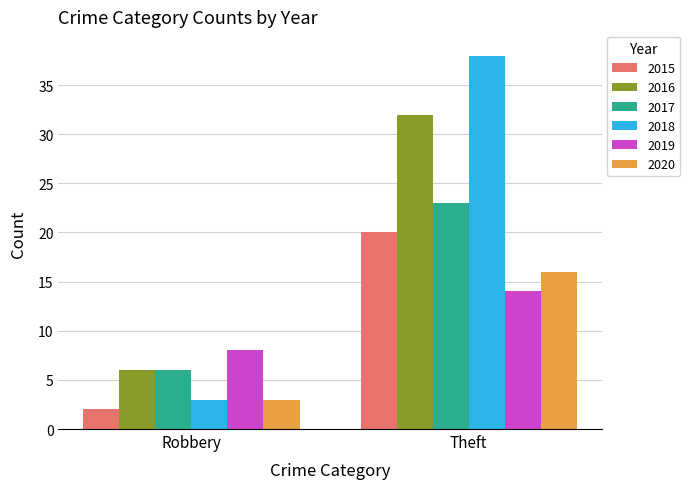

Which series has the largest total across all categories?

2018